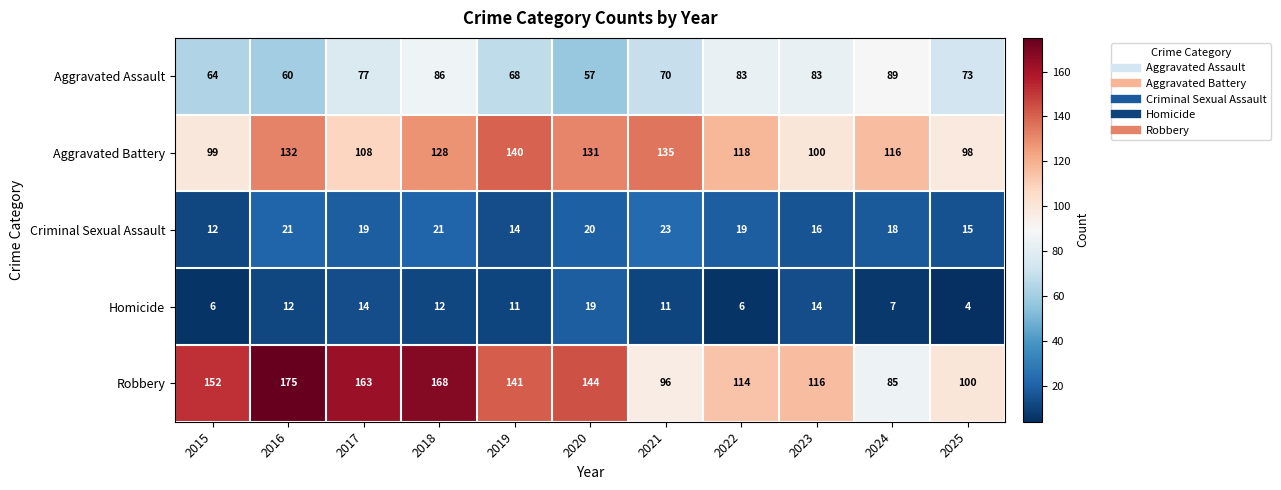

Rank the series at 2021 from highest to lowest value.

Aggravated Battery, Robbery, Aggravated Assault, Criminal Sexual Assault, Homicide